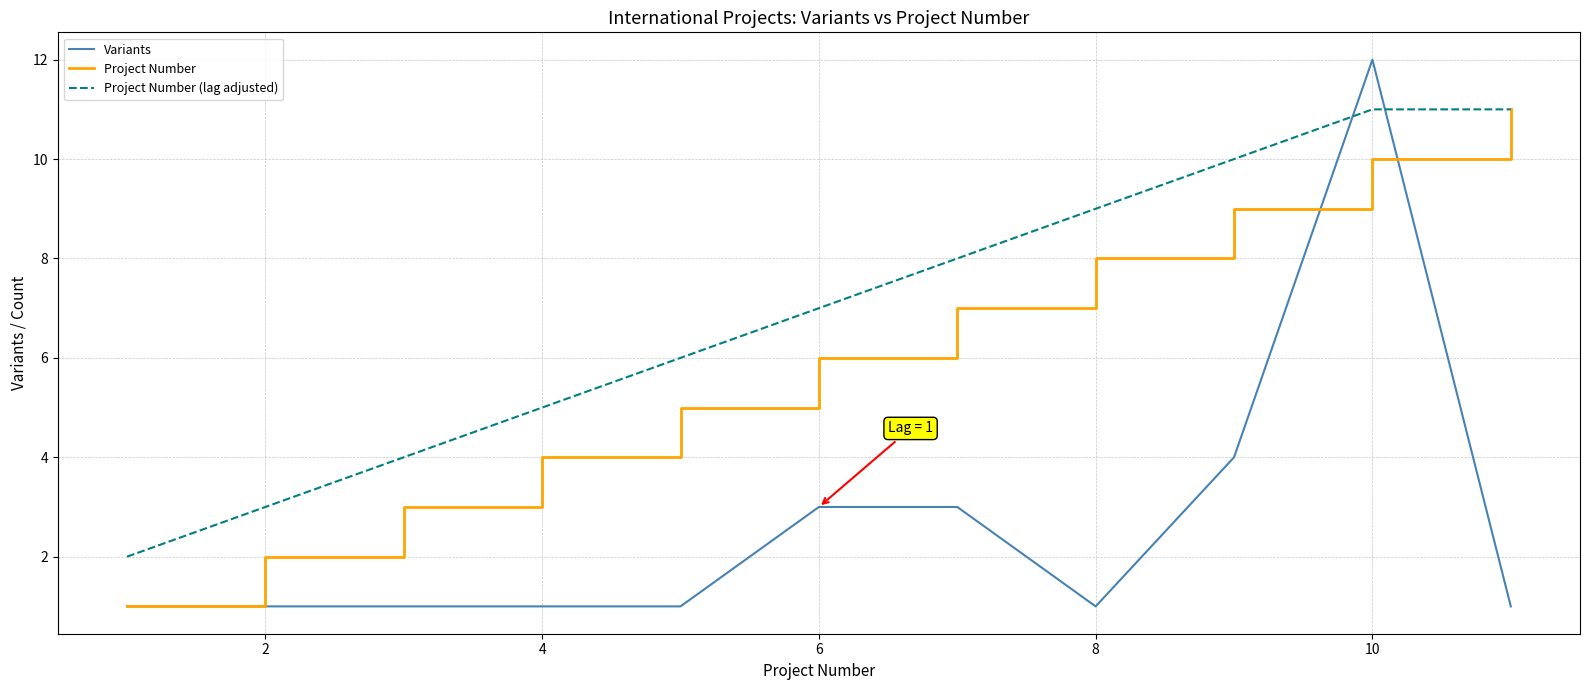

Does the chart display data point markers on the line(s)?

No